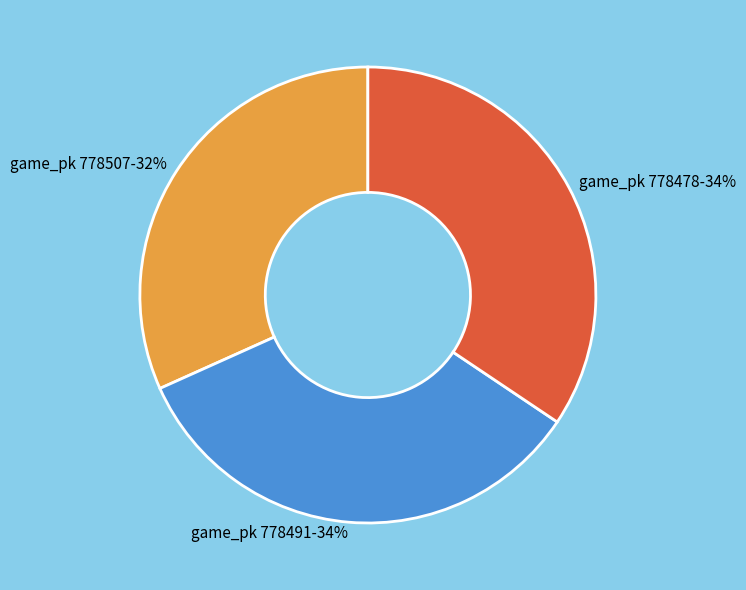

Is there any slice that represents more than half of the pie?

No